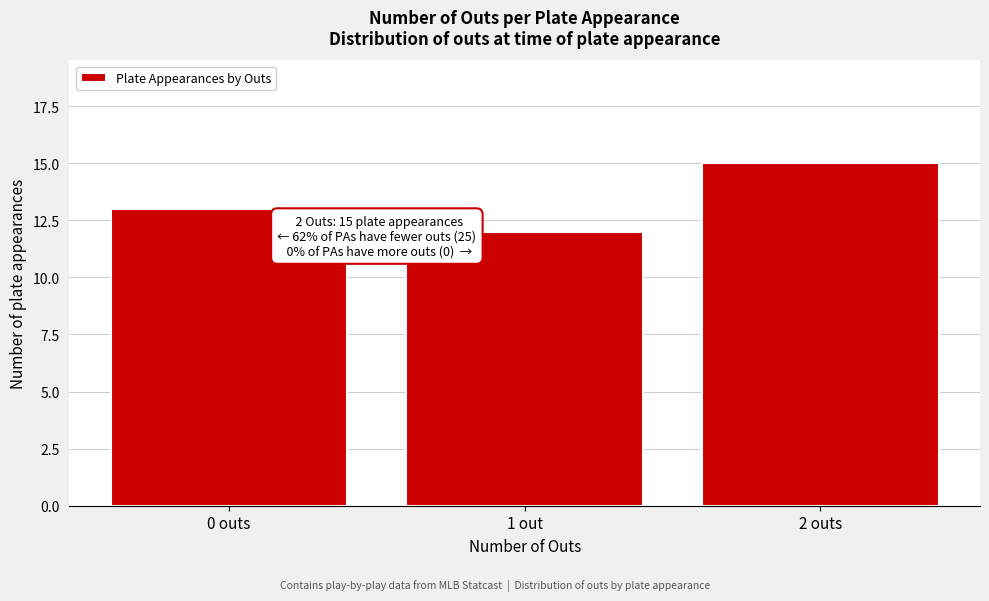

Reading left to right, list all the values displayed in this chart.

13	12	15